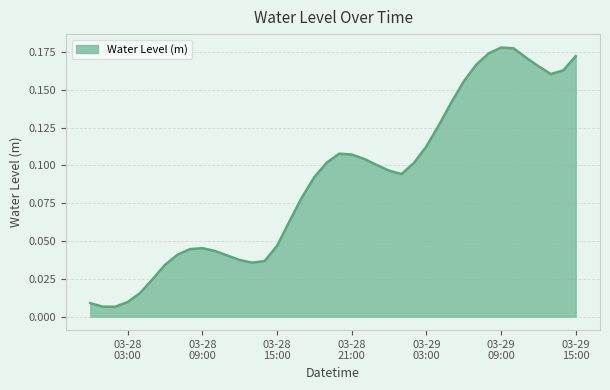

Is this an area chart (filled region under the line)?

Yes